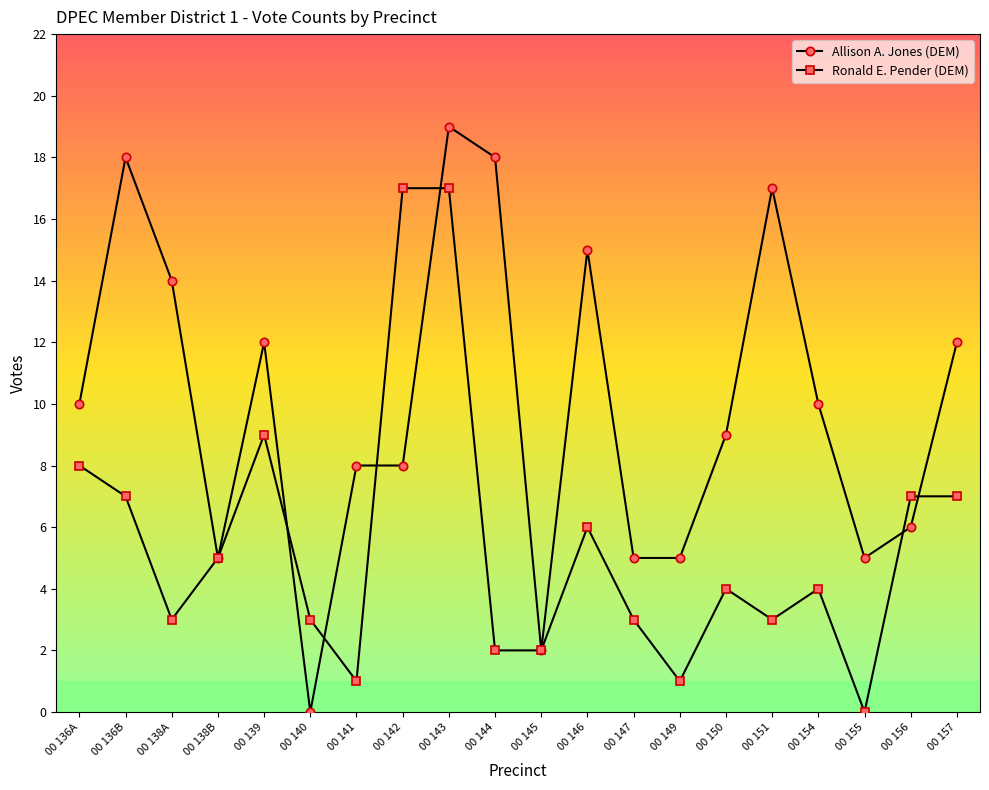

Count the number of data series in this chart.

2